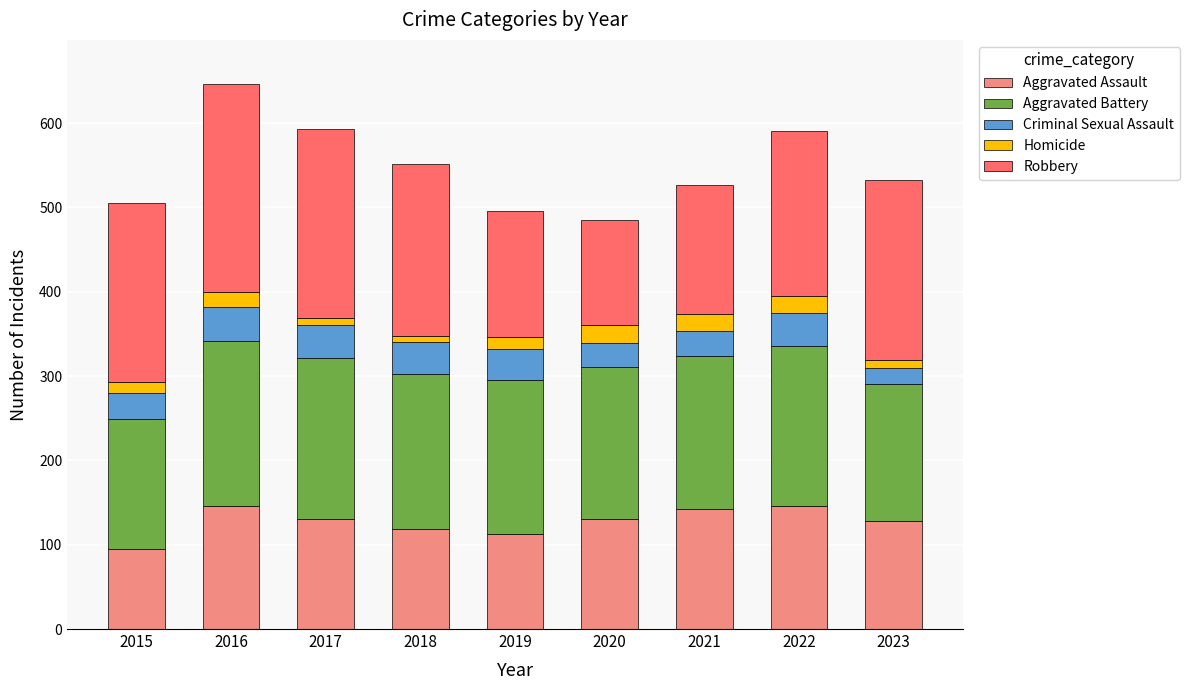

What is the highest value of the Aggravated Assault series?

146